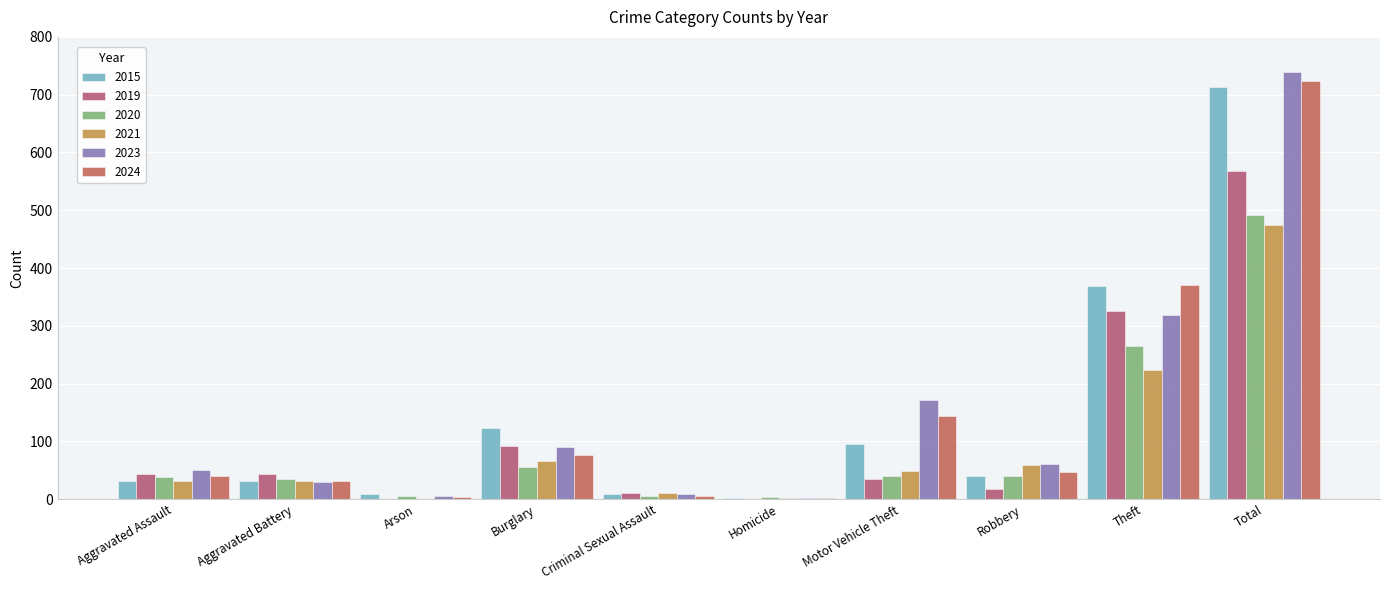

Which series changed the most between Aggravated Assault and Aggravated Battery?

2023